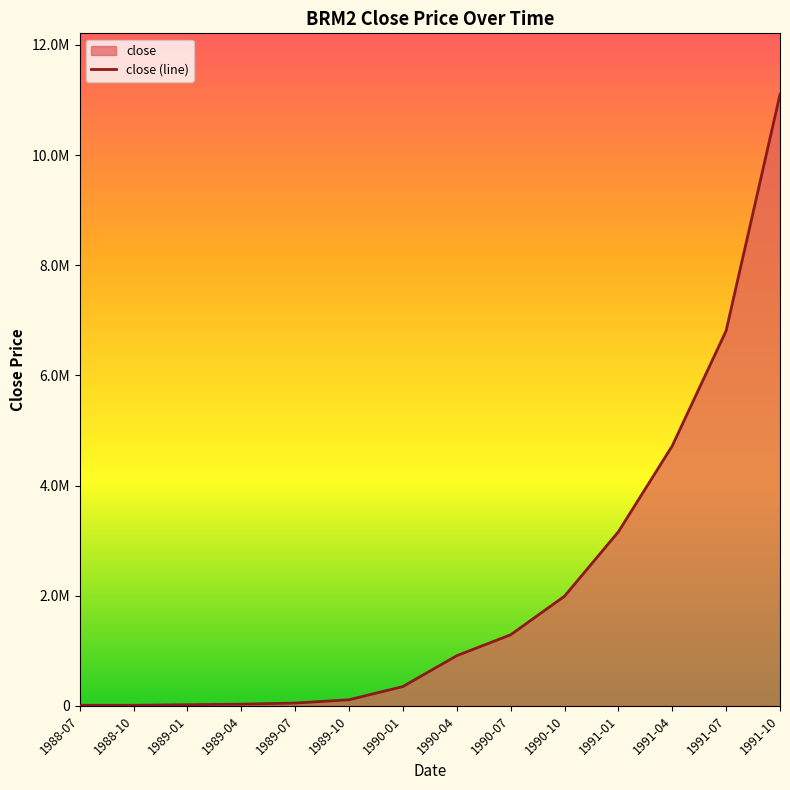

What is the average value?

2182857